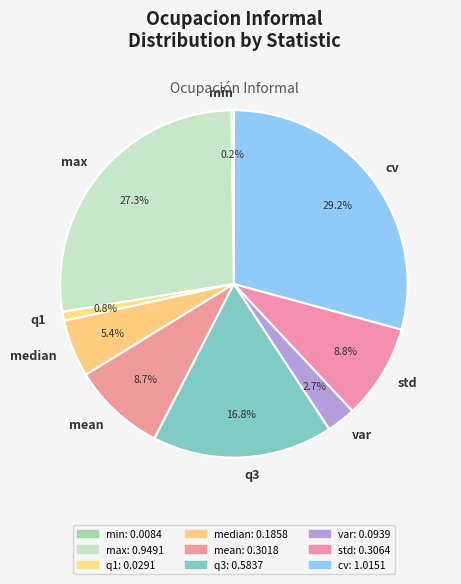

Does std represent more than half of the total?

No